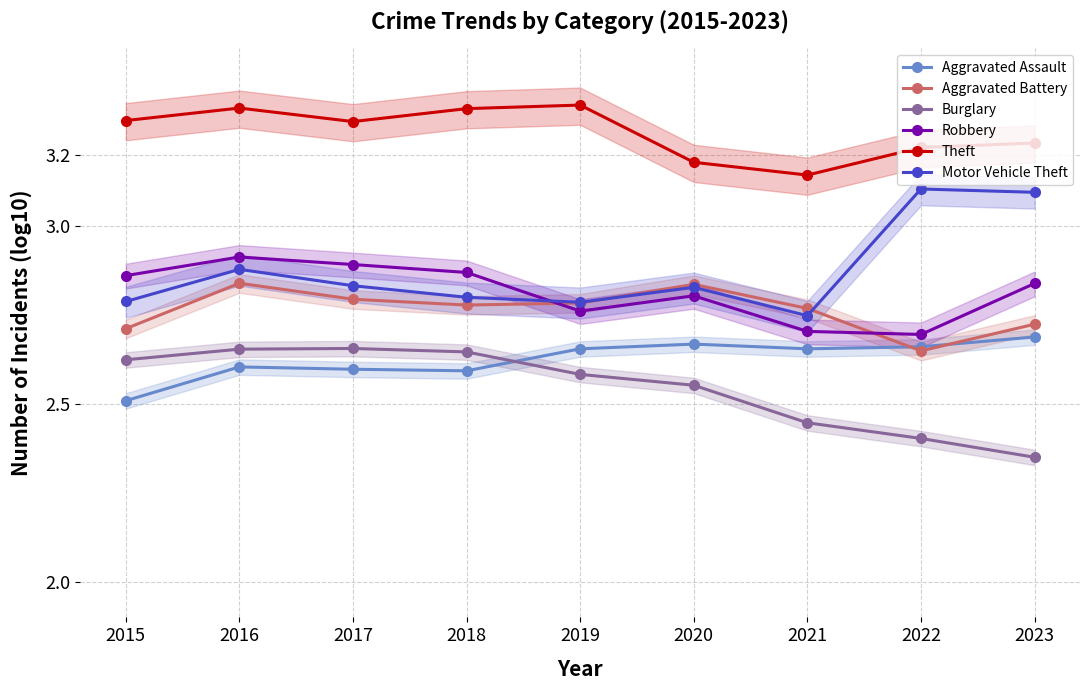

Which series has the widest spread of values?

Motor Vehicle Theft